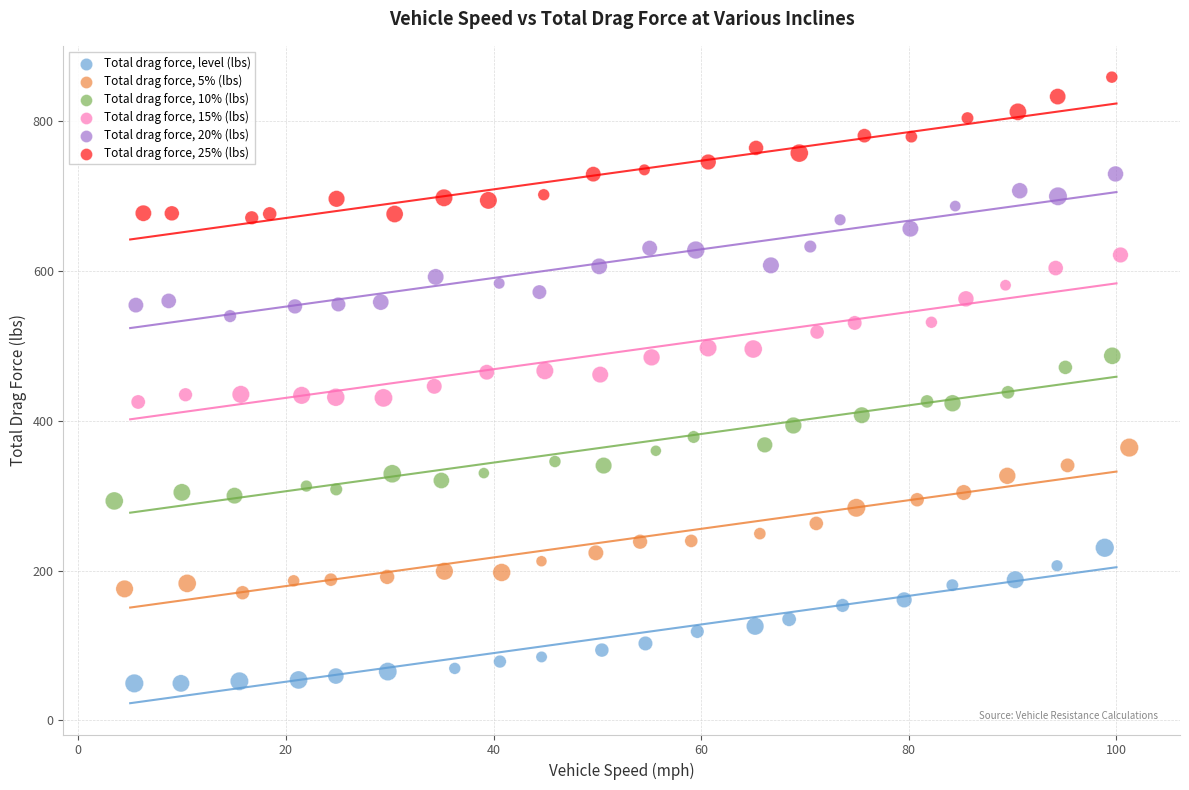

Which series contains the highest Y value?

Total drag force, 25% (lbs)